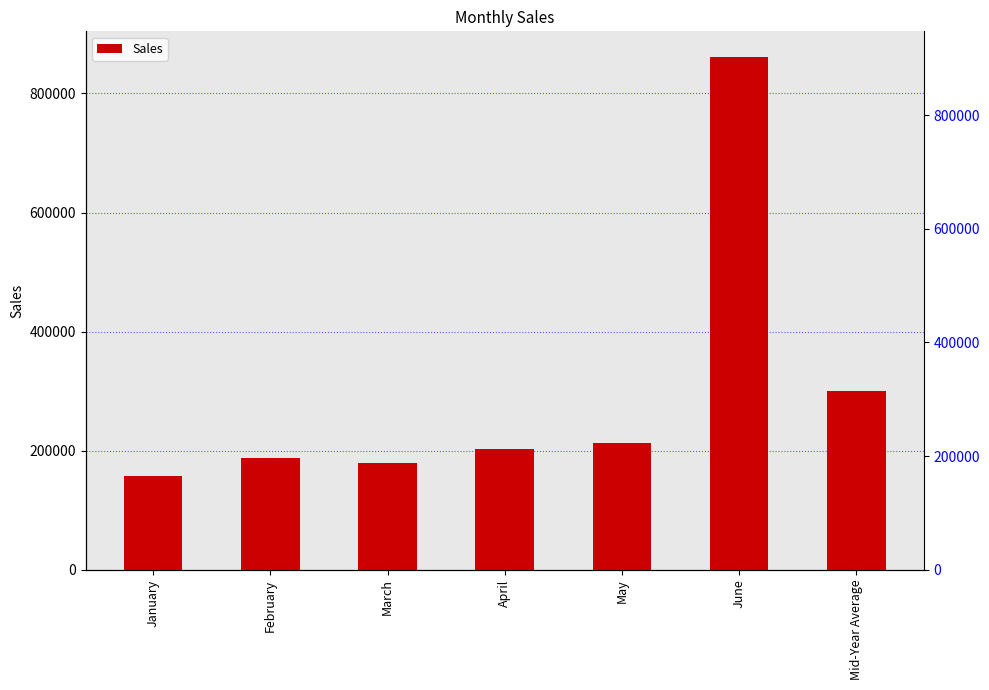

Are the bars horizontal?

No